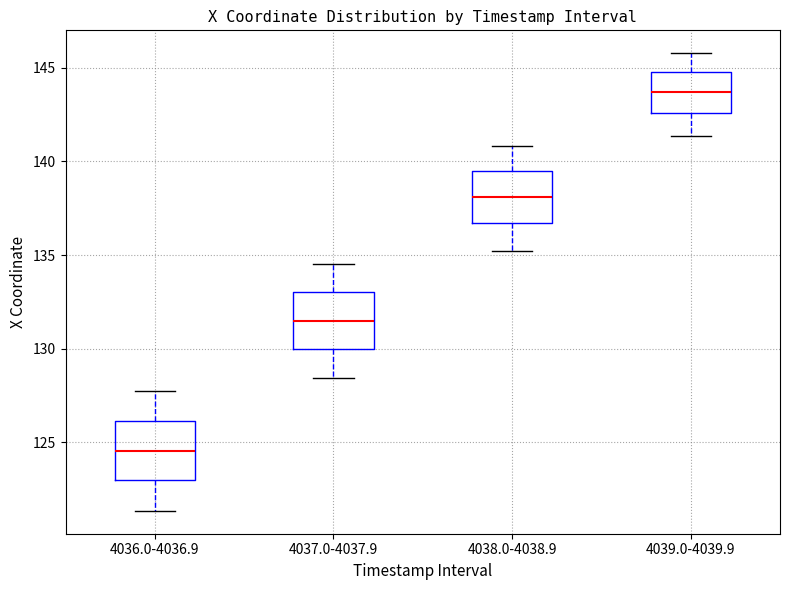

Reading left to right, transcribe this box plot: for each box, give where its median line is, the range the box spans, and where its two whiskers end, as read against the y-axis. The values are not printed on the chart, so give them approximately, as read against the axis.

4036.0-4036.9: median 124.5, box 123.0 to 126.0, whiskers 121.5 to 127.5
4037.0-4037.9: median 131.5, box 130.0 to 133.0, whiskers 128.5 to 134.5
4038.0-4038.9: median 138.0, box 136.5 to 139.5, whiskers 135.0 to 141.0
4039.0-4039.9: median 143.5, box 142.5 to 145.0, whiskers 141.5 to 146.0